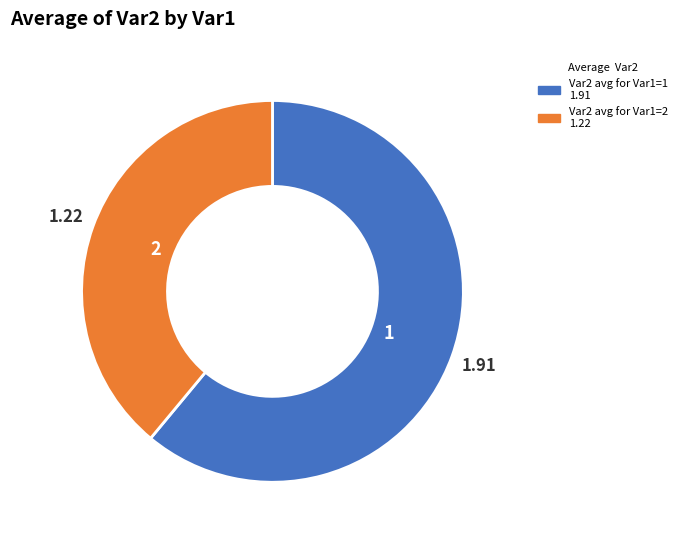

Is there any slice that represents more than half of the pie?

Yes